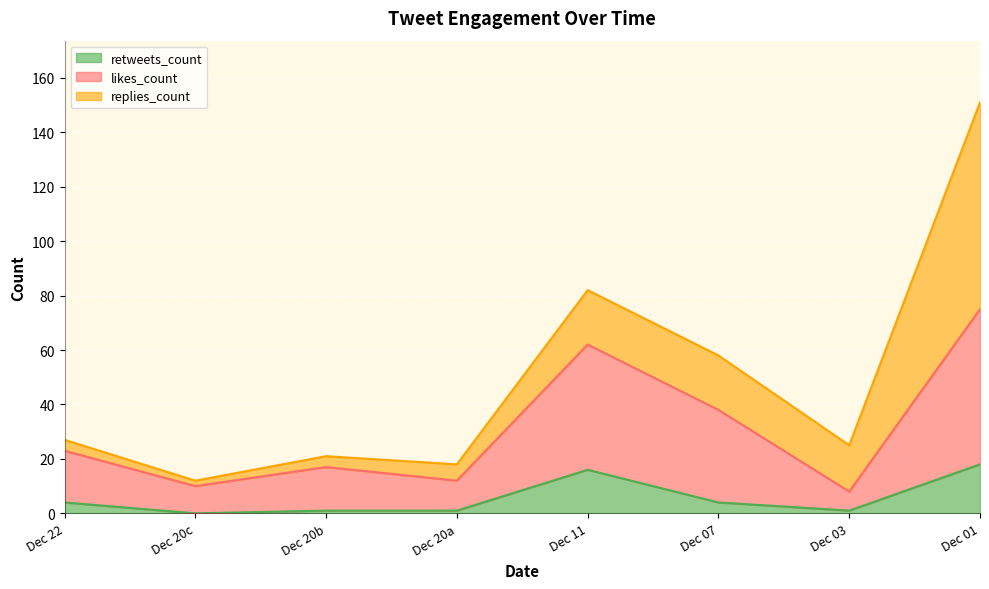

Does the chart display data point markers on the line(s)?

No